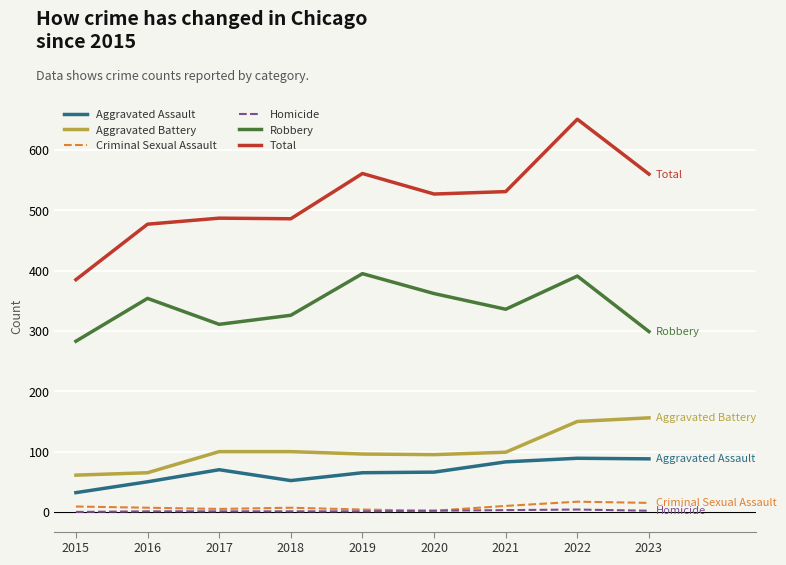

List the series in order of their peak value, lowest first.

Homicide, Criminal Sexual Assault, Aggravated Assault, Aggravated Battery, Robbery, Total